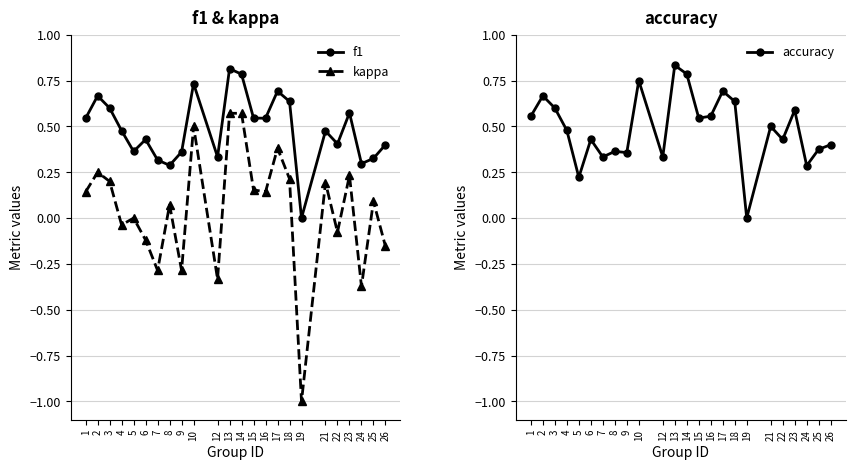

True or false: accuracy and kappa intersect in this chart.

False